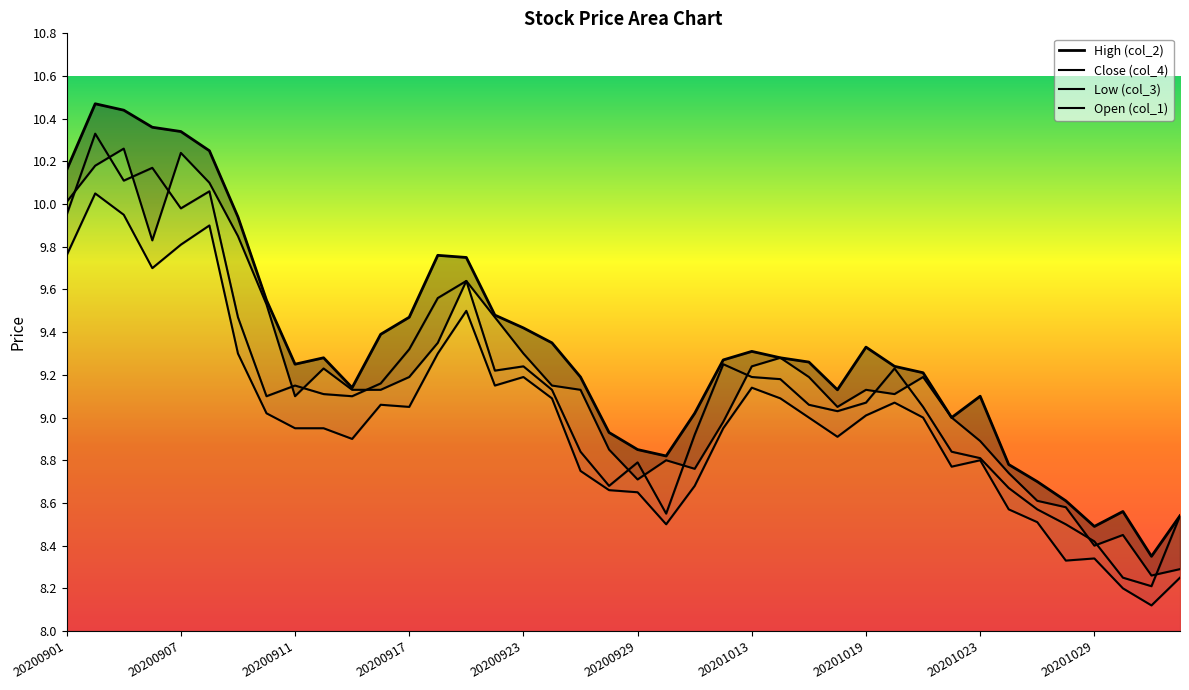

What value does the Open (col_1) series have at 17?

9.2